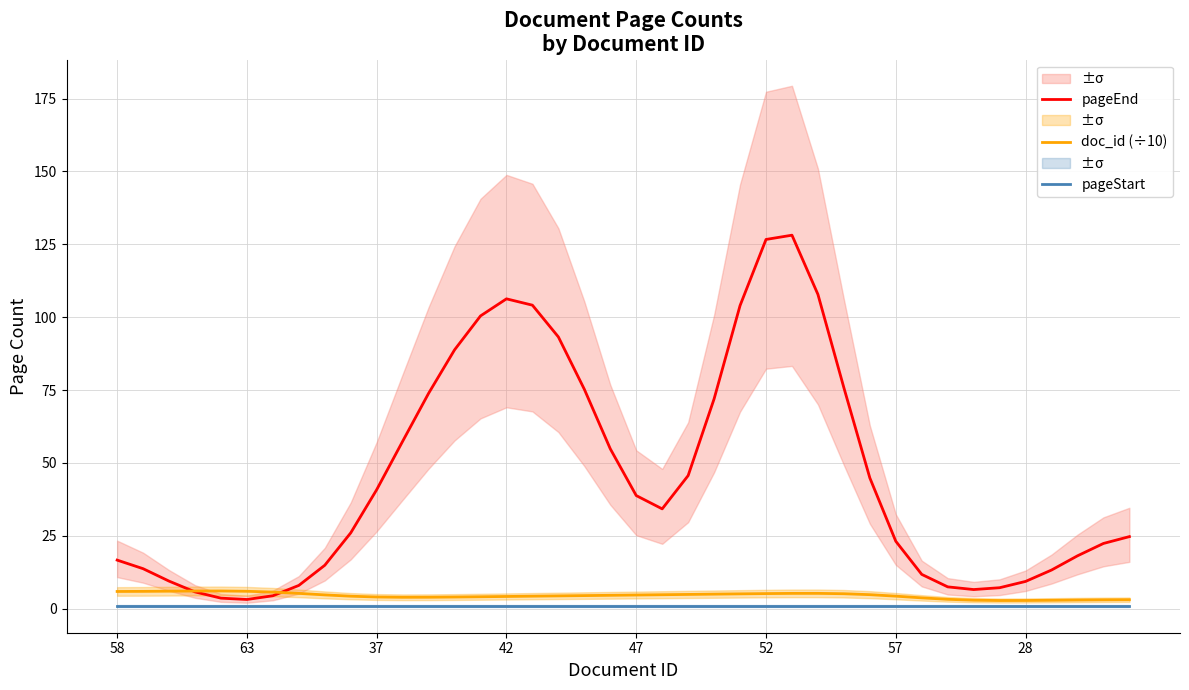

The doc_id (÷10) series shows 2.8 at 28. True or false?

True